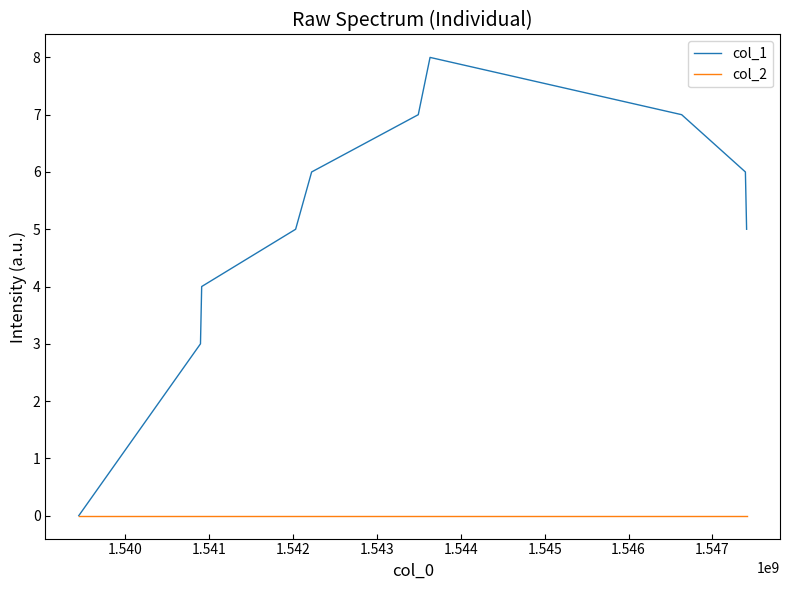

Which series has the largest range (max minus min)?

col_1